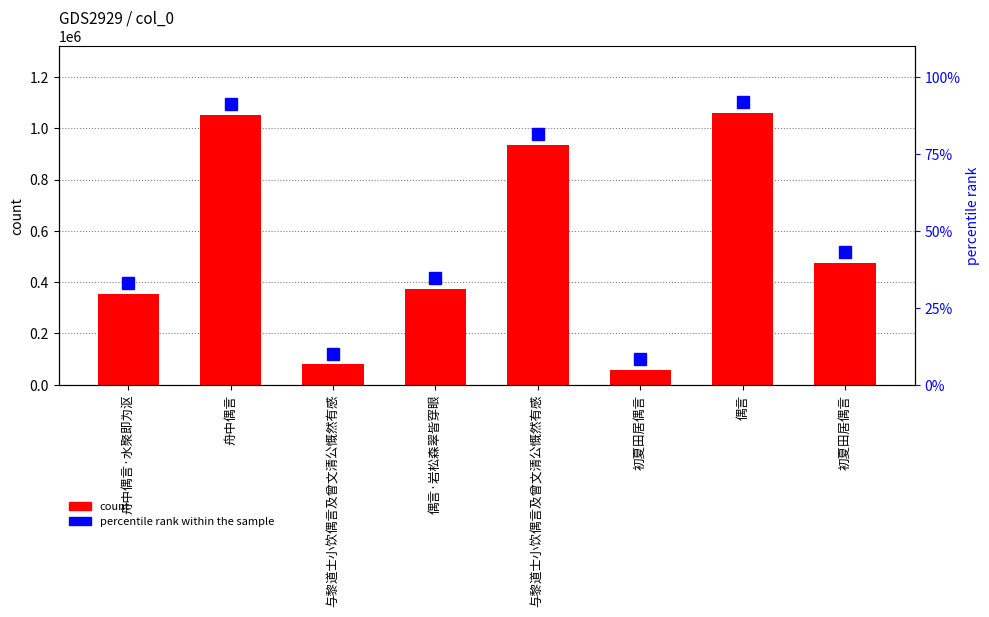

Reading right to left, extract all data points from this chart.

初夏田居偶言=475401	偶言=1060909	初夏田居偶言=56720	与黎道士小饮偶言及曾文清公慨然有感=935014	偶言·岩松森翠皆穿眼=374244	与黎道士小饮偶言及曾文清公慨然有感=79109	舟中偶言=1051804	舟中偶言·水聚即为沤=354525